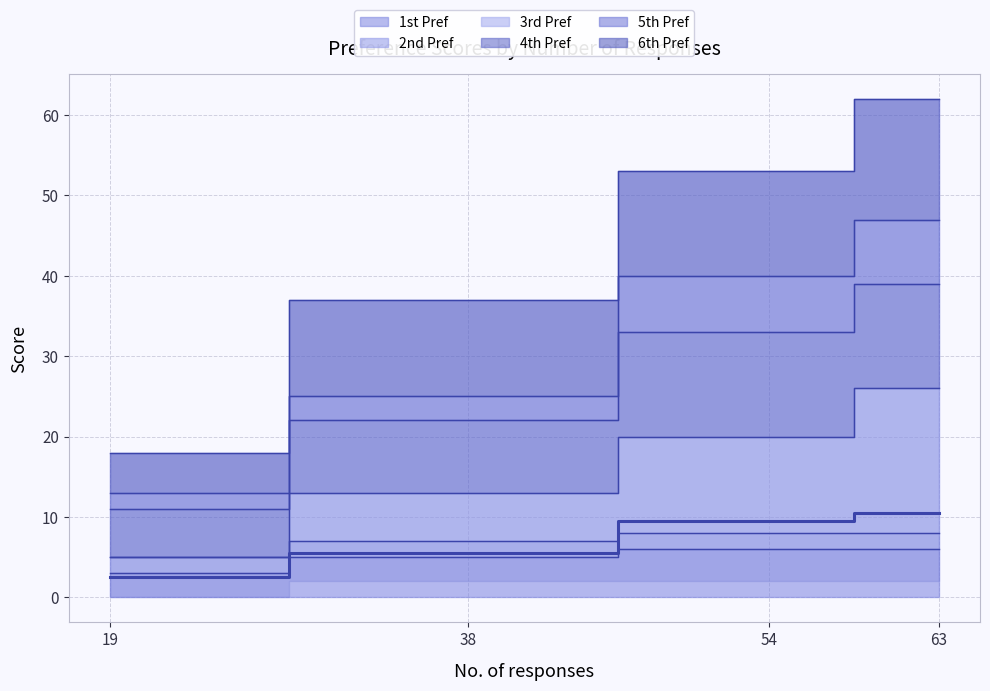

Is the value of 3rd Pref at 63 greater than the value of 4th Pref at 19?

Yes